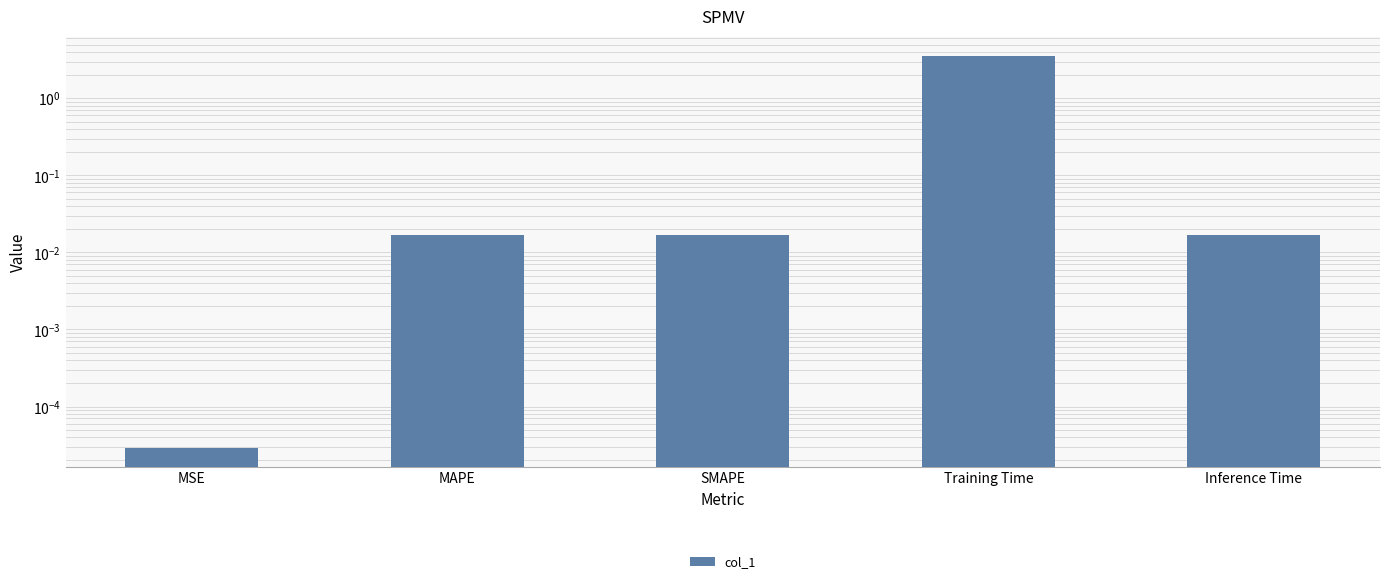

Reading left to right, what are all the values shown in this chart?

MSE=0.0	MAPE=0.0	SMAPE=0.0	Training Time=3.5	Inference Time=0.0